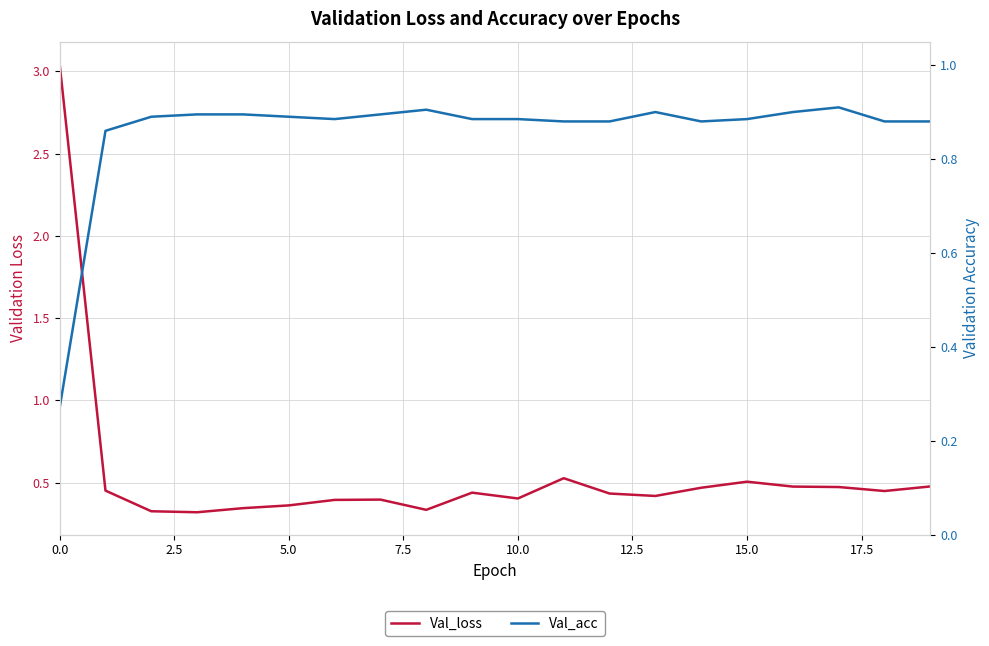

Which series ends up on top after the final intersection of Val_loss and Val_acc?

Val_acc